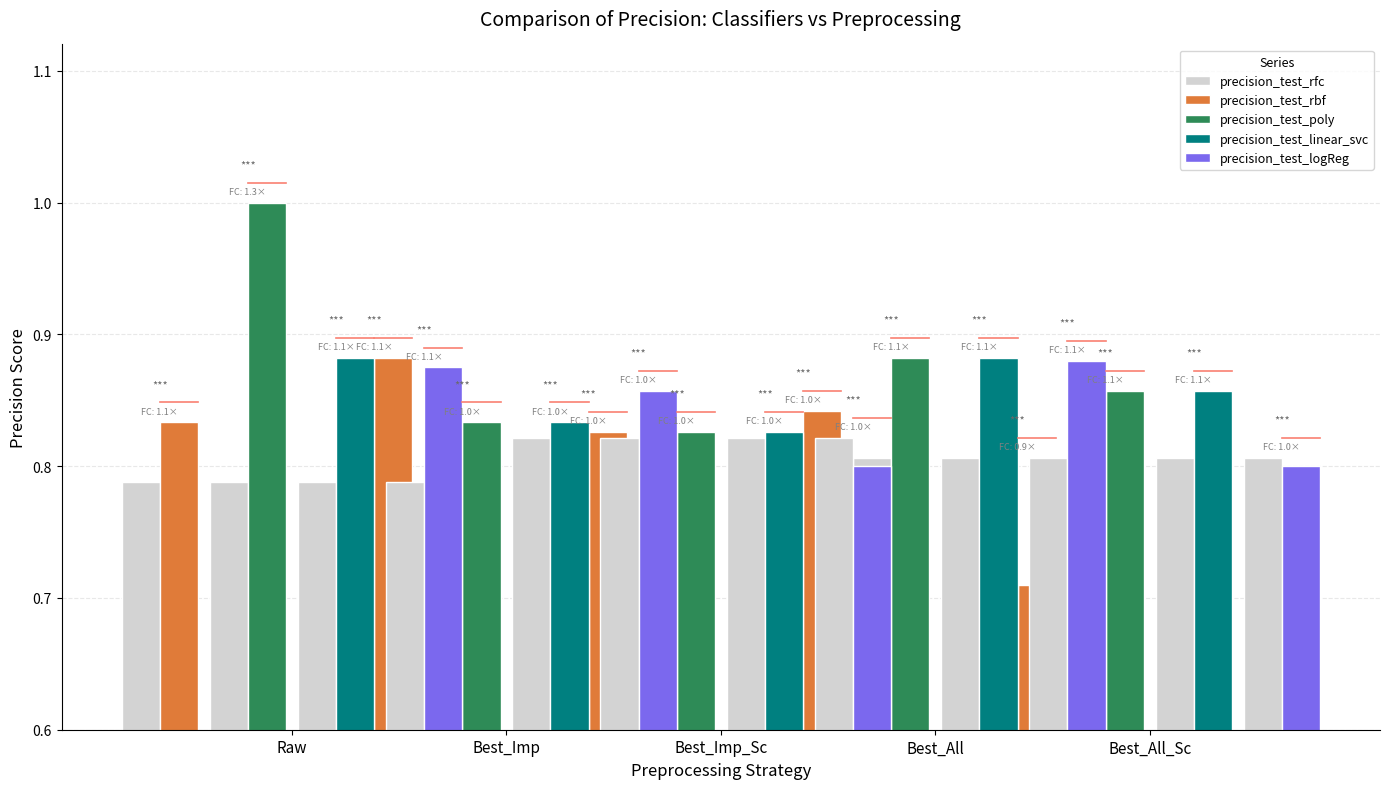

Is it true that precision_test_poly equals 1.0 at Raw?

True